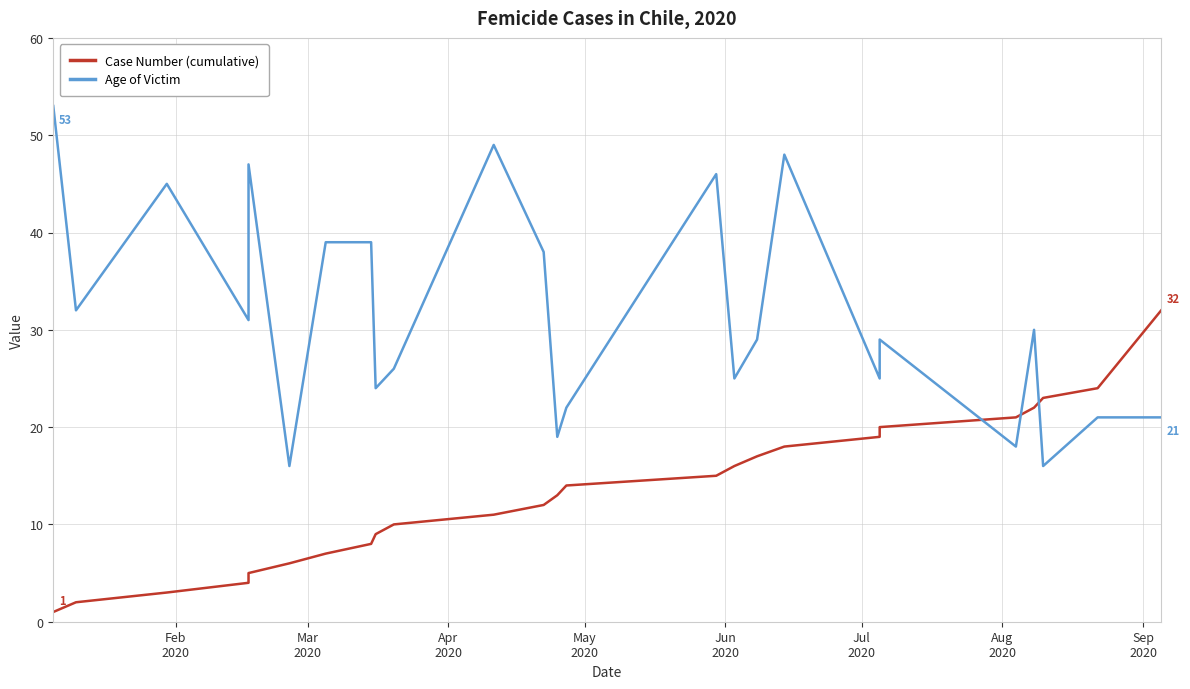

What is the approximate value of Age of Victim at Mar
2020, to the nearest 5?

30